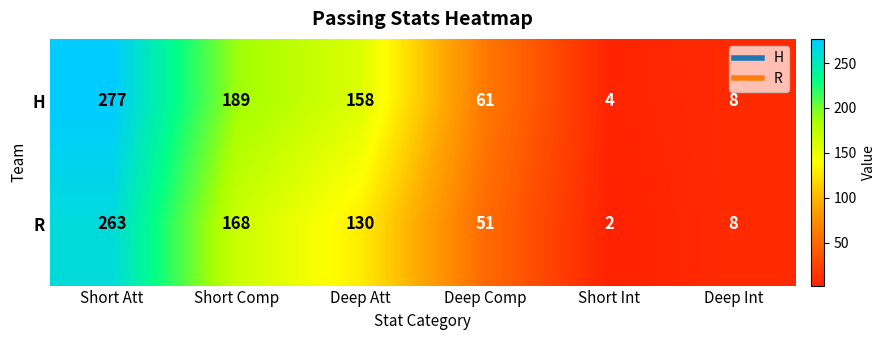

What is the smallest value displayed?

2